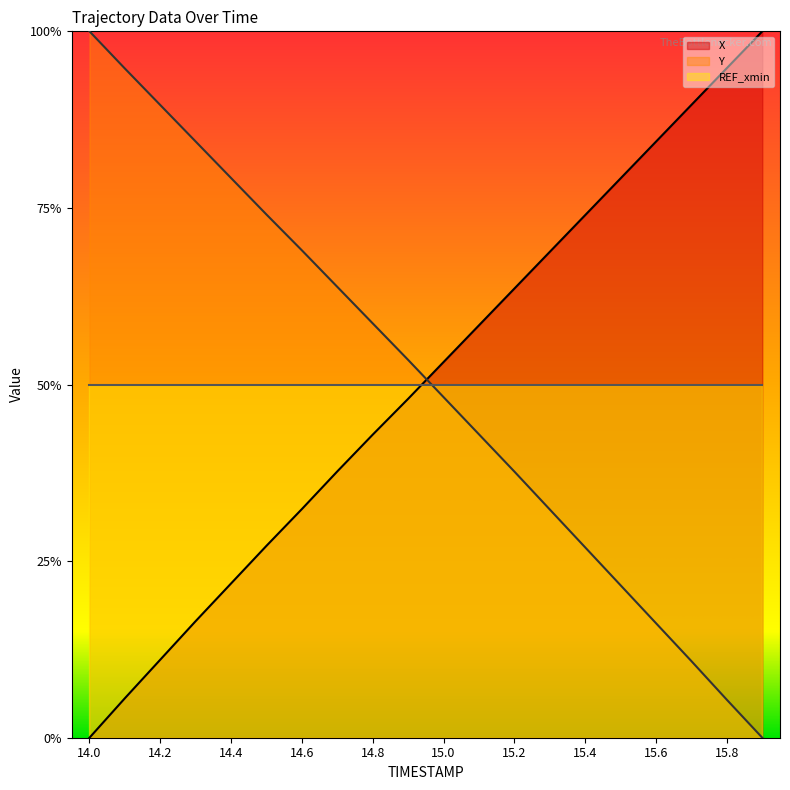

The Y series shows 1.2 at 14.6. True or false?

False